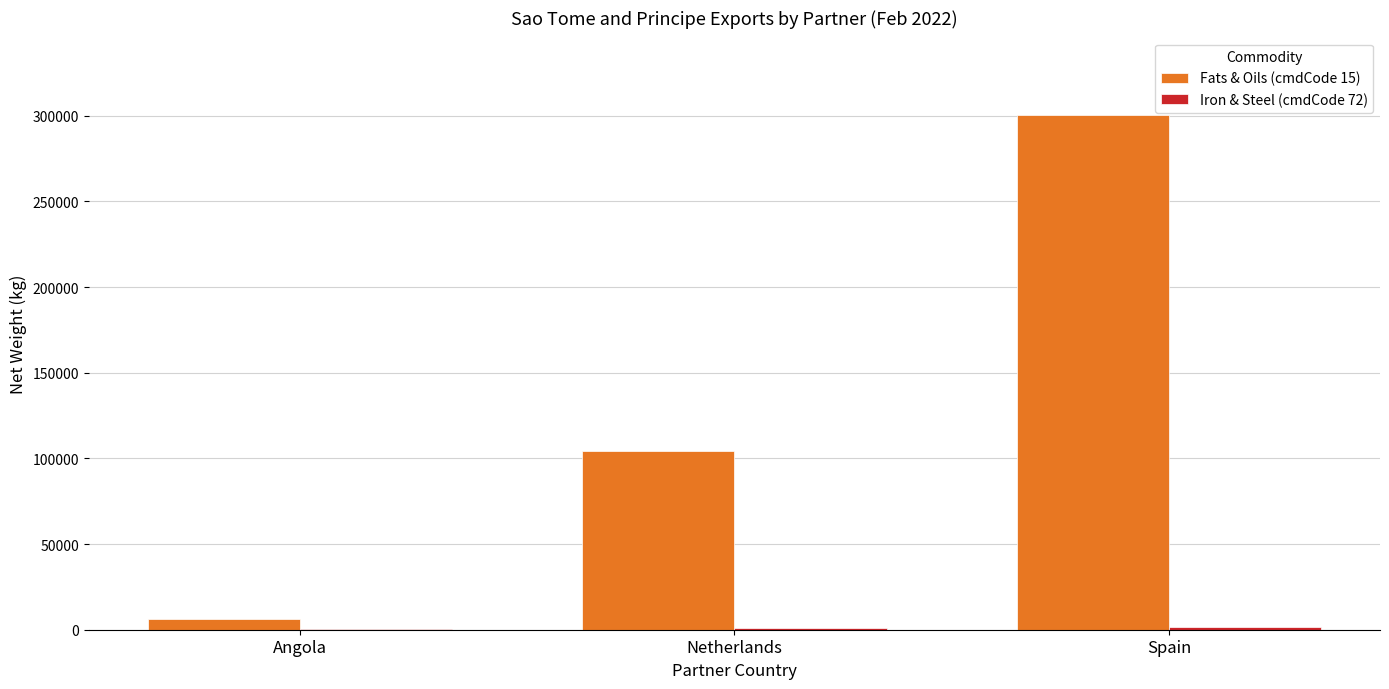

Which series has the largest total across all categories?

Fats & Oils (cmdCode 15)